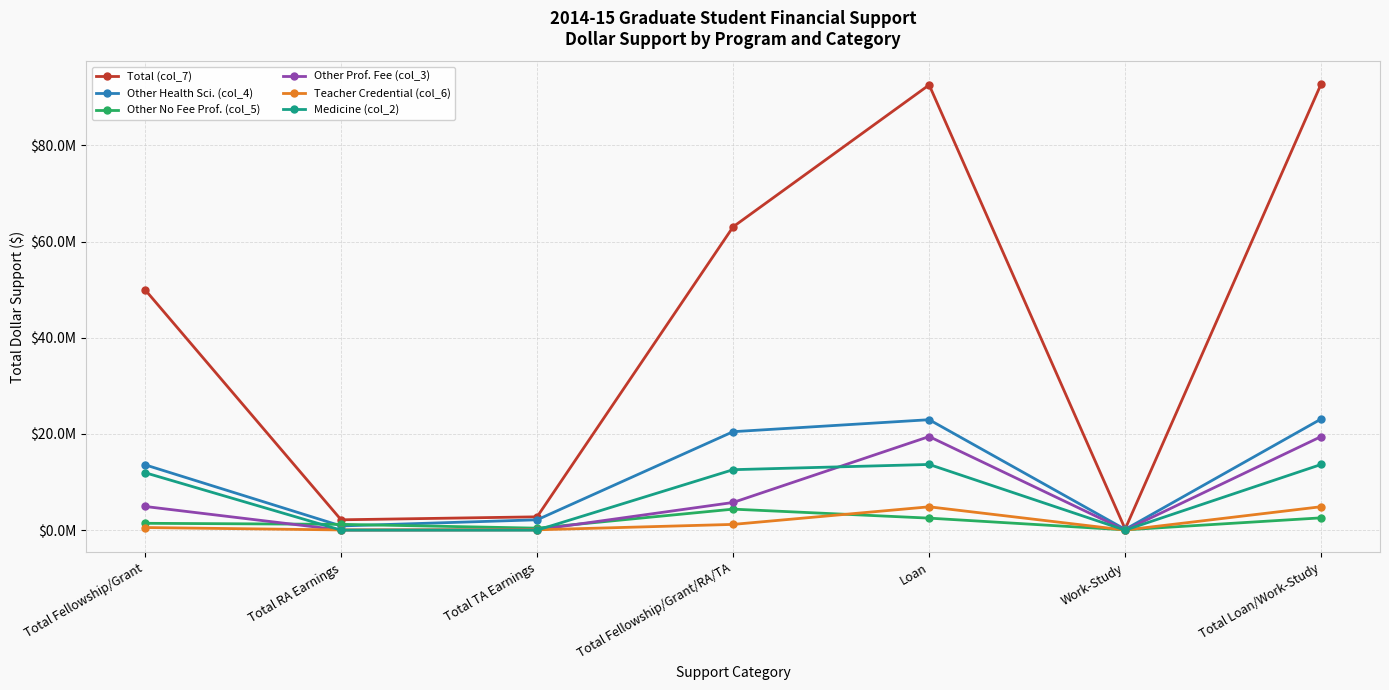

Rank the categories by Other No Fee Prof. (col_5) value from highest to lowest.

Total Fellowship/Grant/RA/TA, Total Loan/Work-Study, Loan, Total Fellowship/Grant, Total RA Earnings, Total TA Earnings, Work-Study